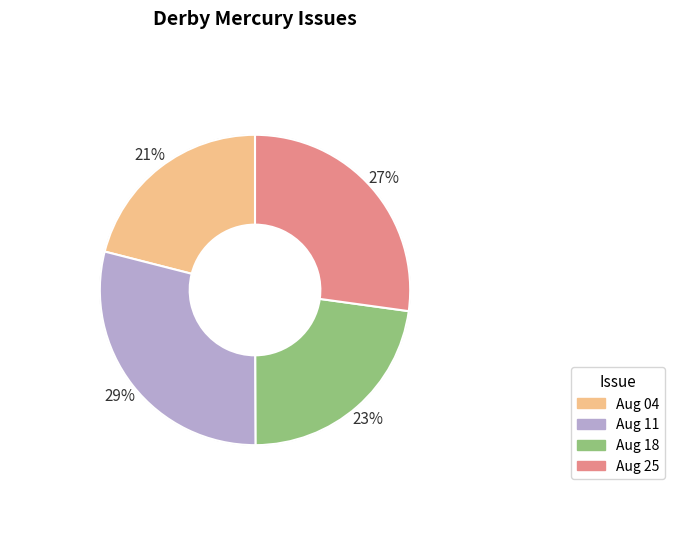

Is there any slice that represents more than half of the pie?

No